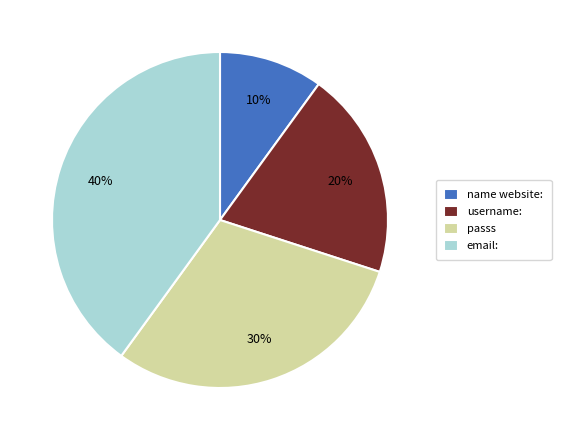

How many slices are in this pie chart?

4